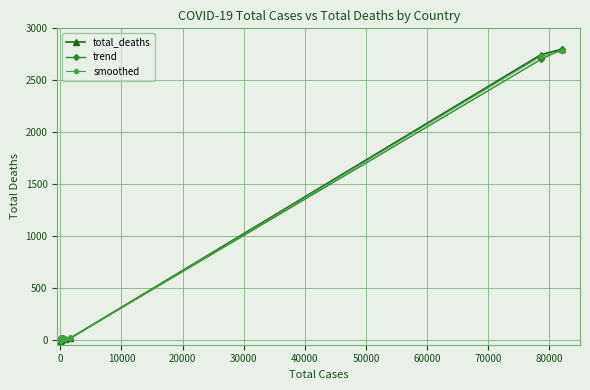

What is the sum of all total_deaths values?

5600